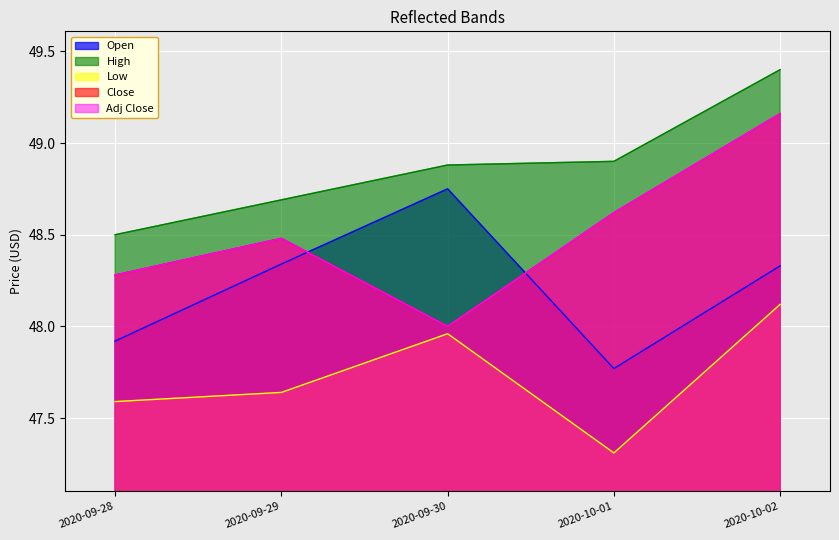

Is it true that High equals 48.5 at 2020-09-28?

True